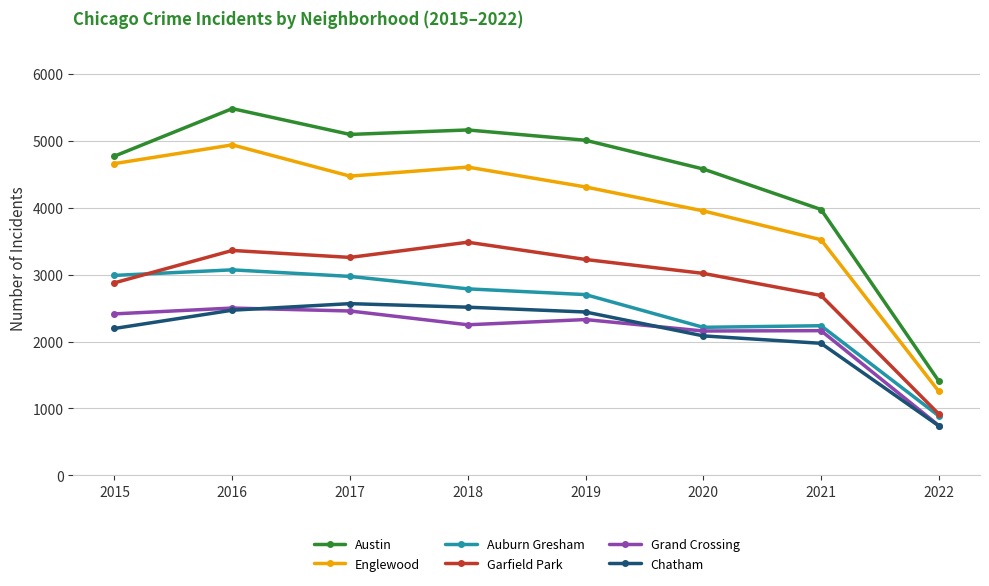

Which category has the lowest value in the Englewood series?

2022